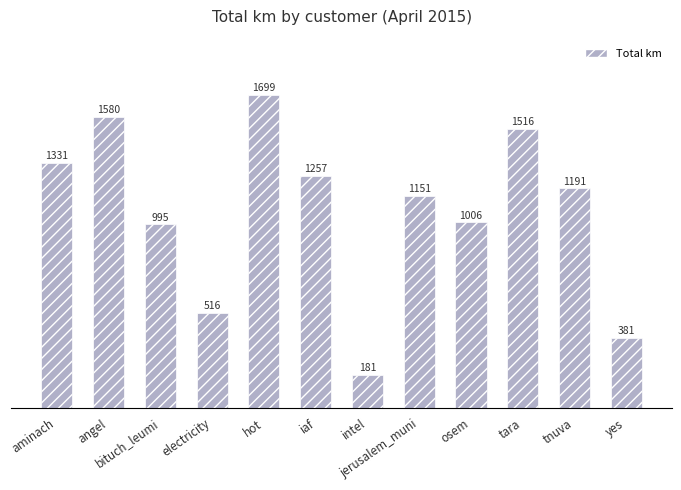

What is the approximate value at iaf?

1257.0